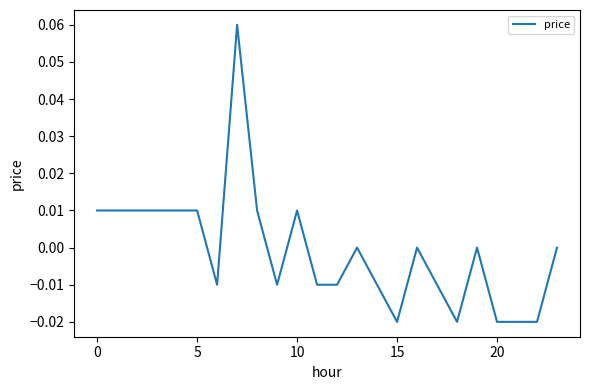

Does the chart have visible grid lines?

No